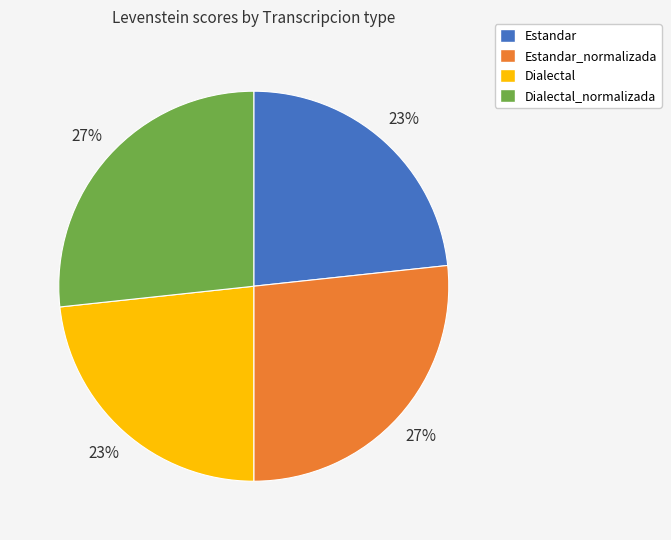

To the nearest percent, what is the average slice percentage?

25%